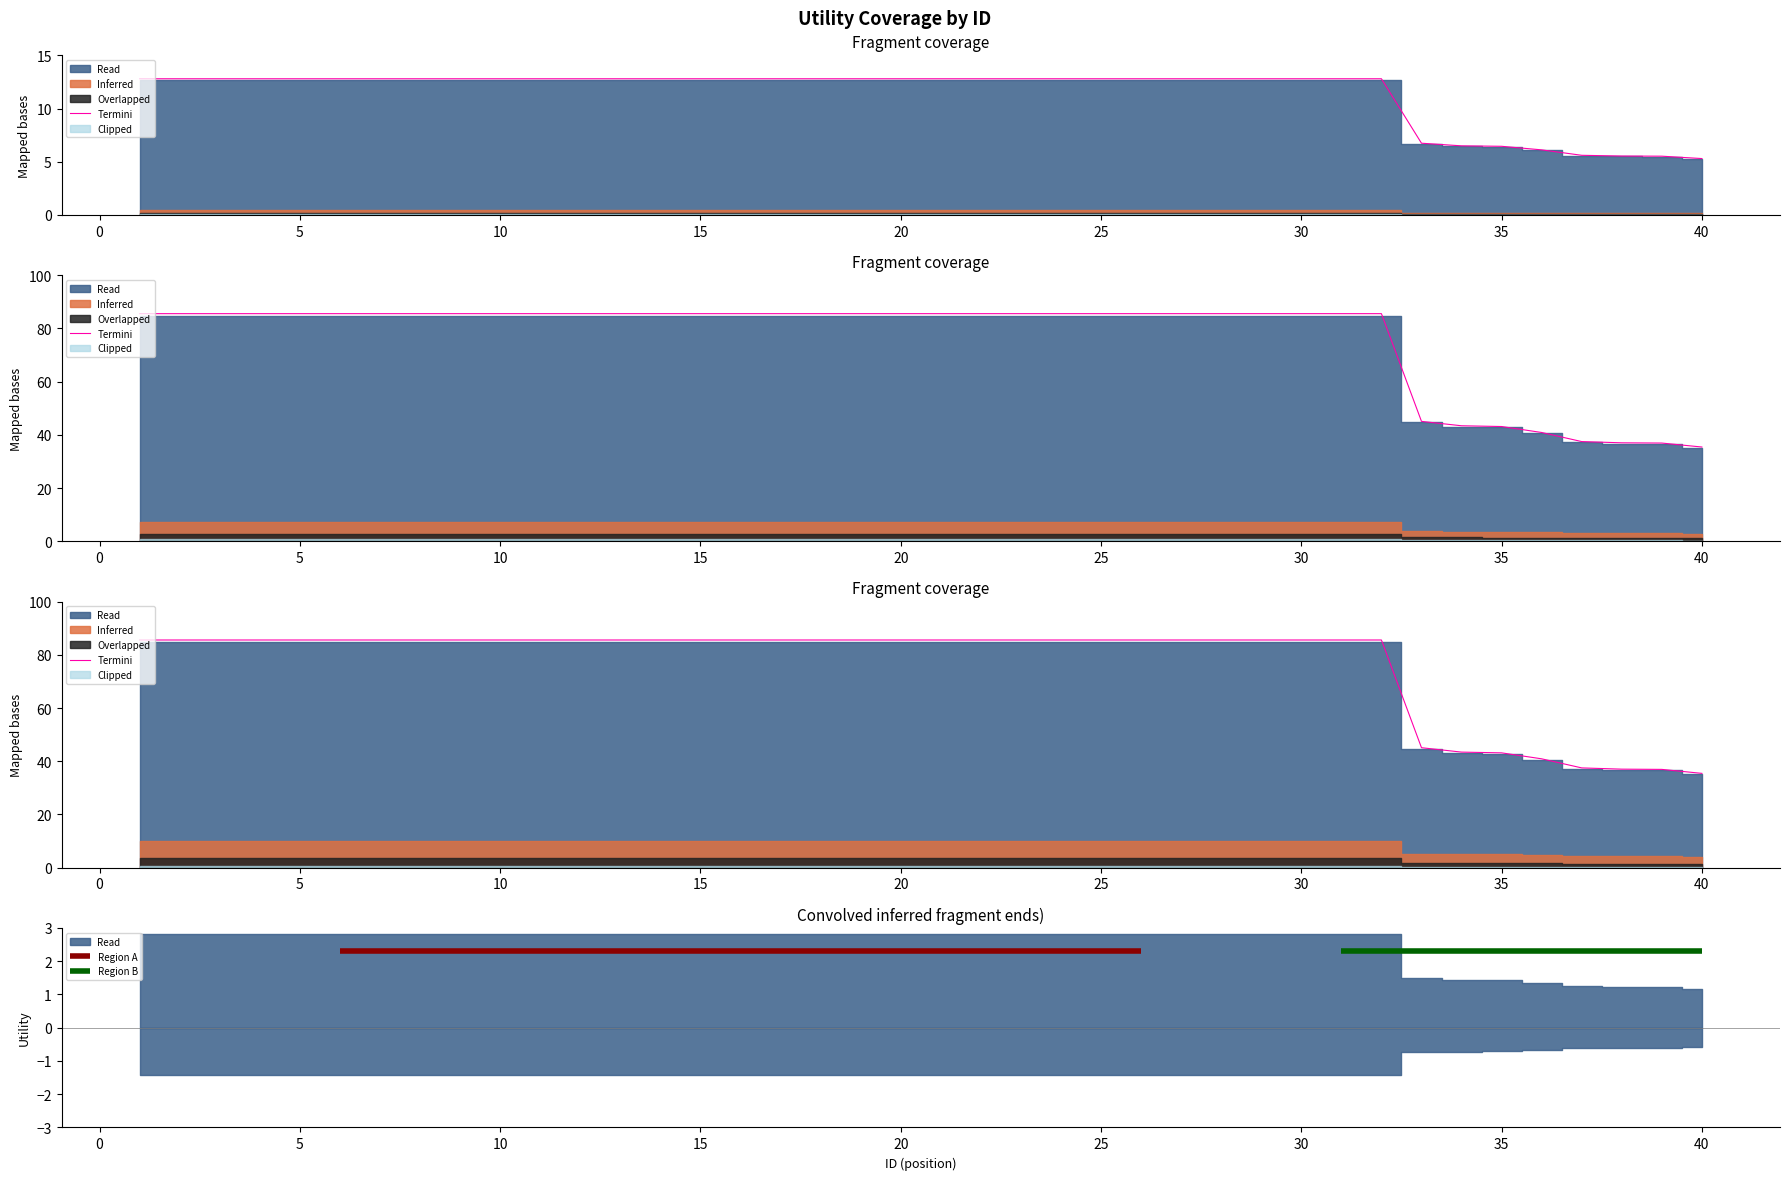

Does the chart display data point markers on the line(s)?

No